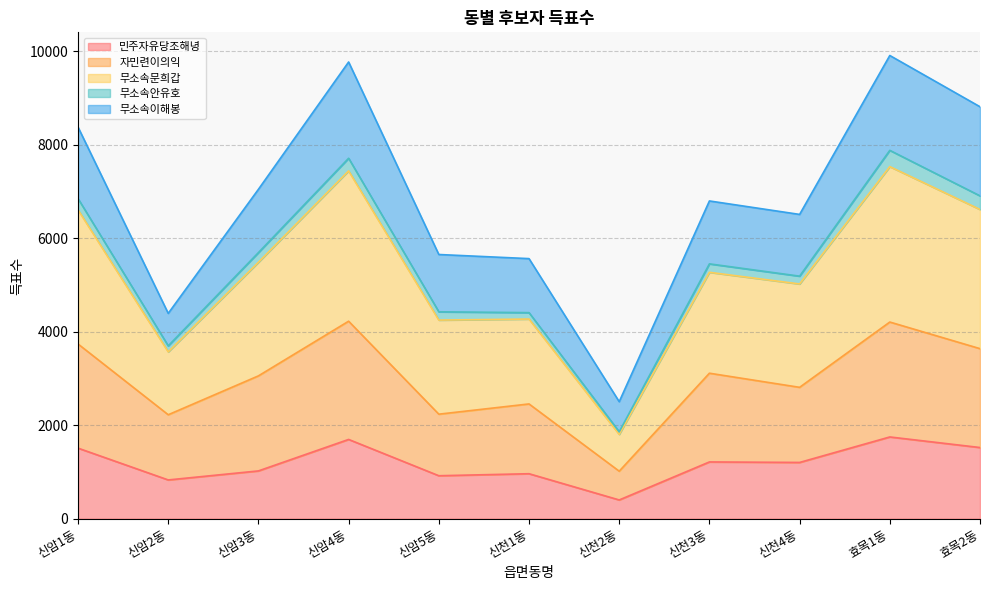

At which category does the chart reach its peak across all series?

효목1동